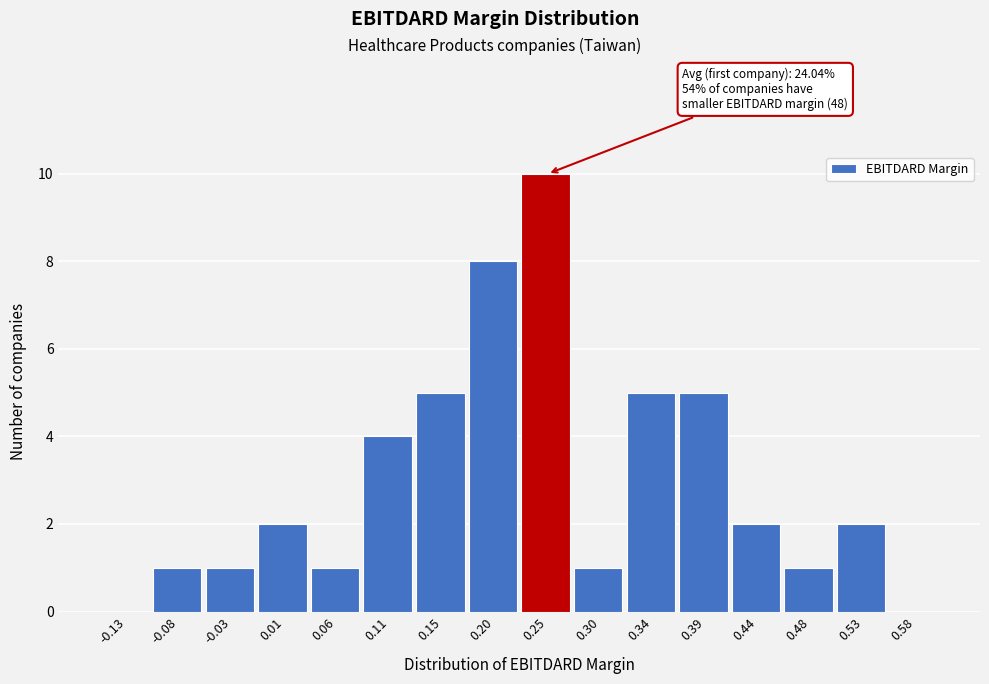

Which range on the x-axis has the tallest bar?

0.225 to 0.270